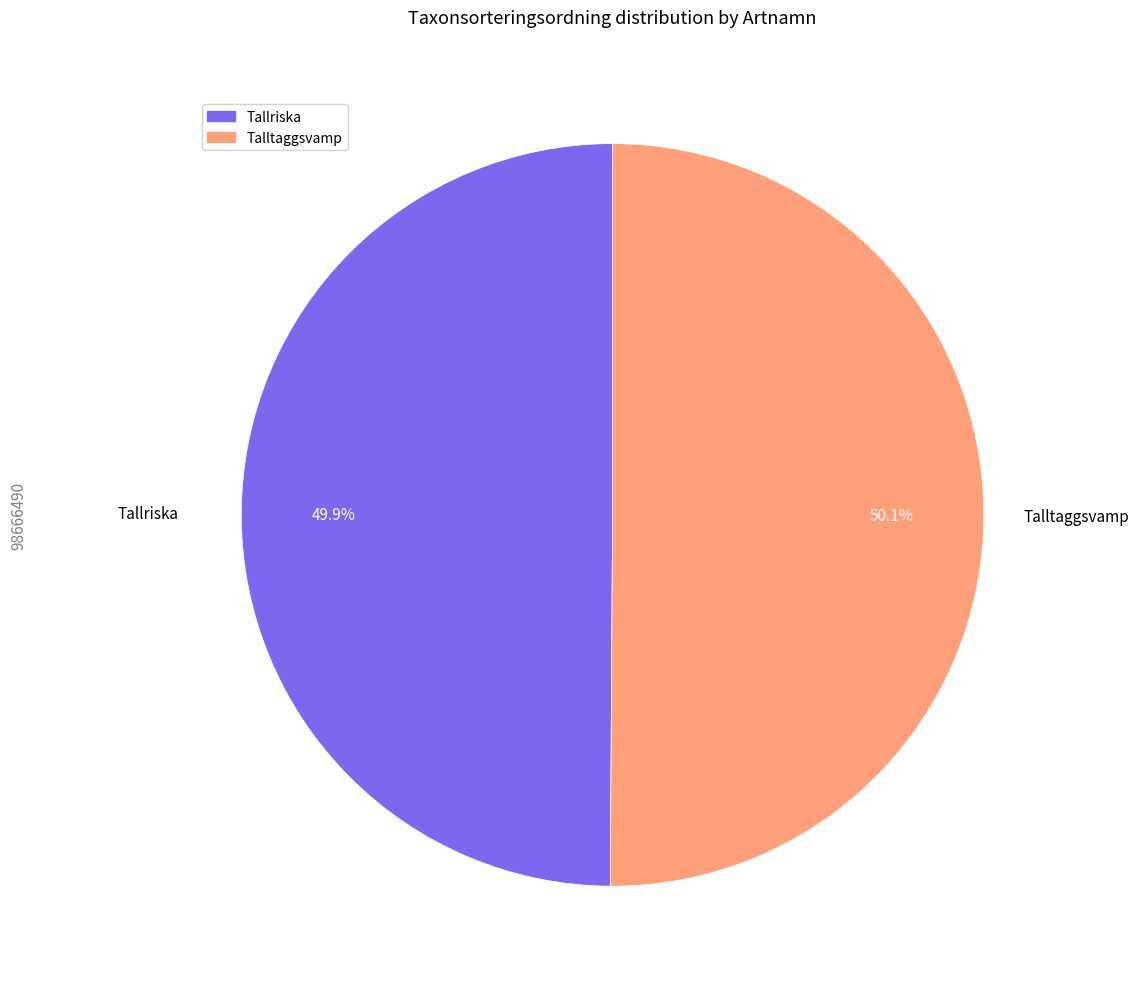

What portion of the pie excludes Tallriska?

50.1%